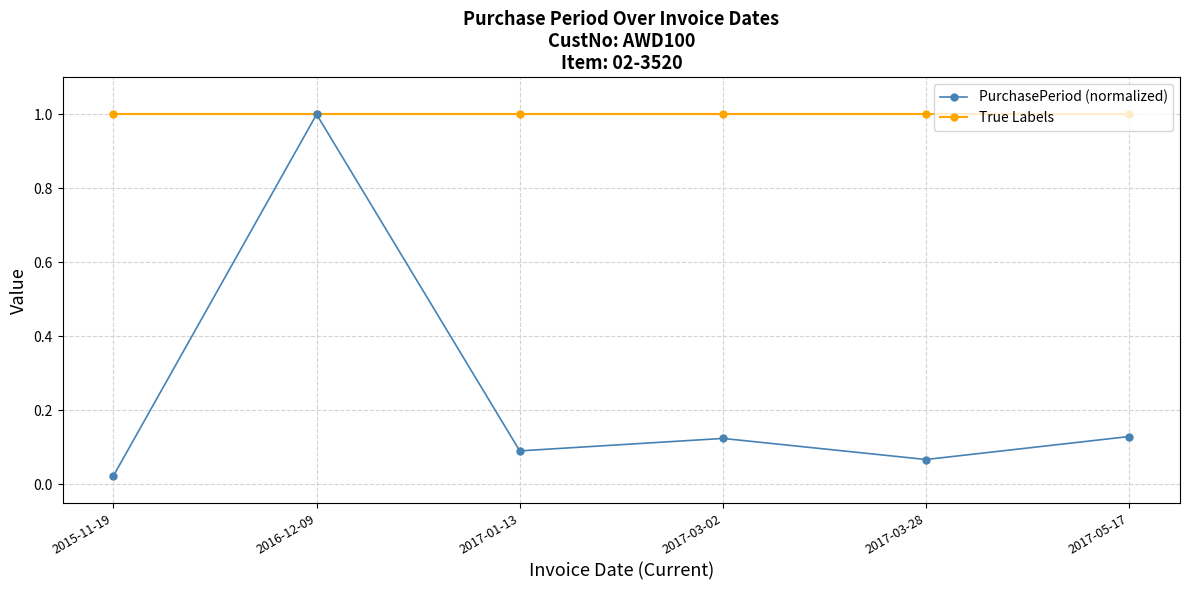

What is the greatest value displayed?

1.0